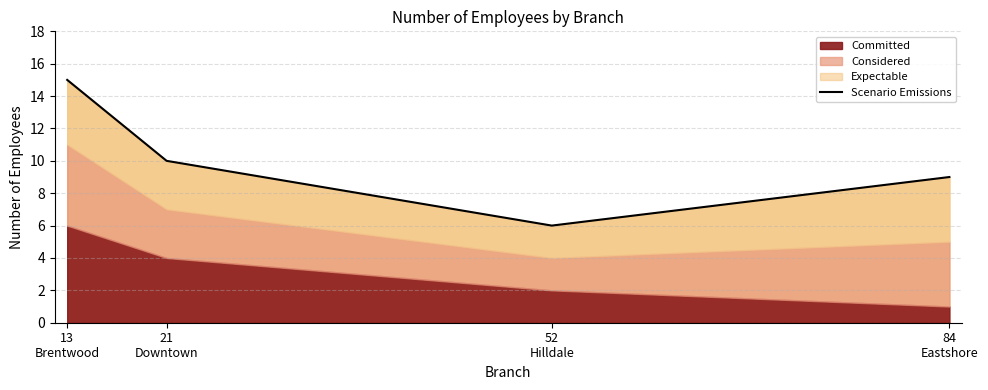

Where does the data first go above 10?

13
Brentwood